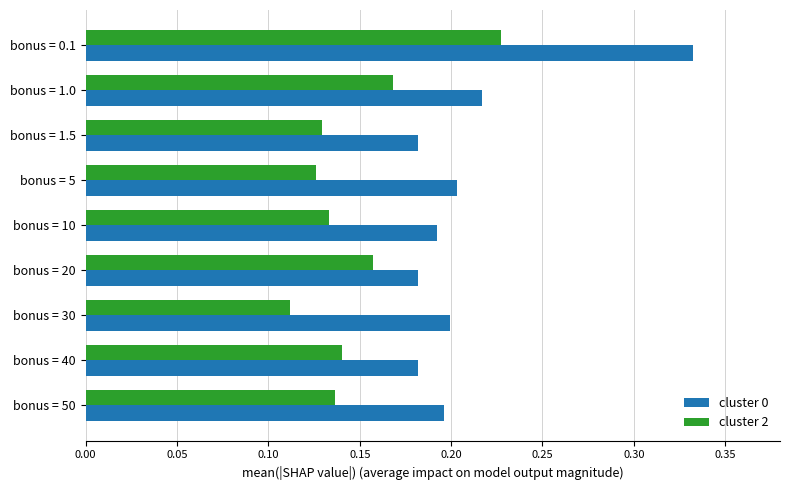

Rank the series by their average value, from highest to lowest.

cluster 0, cluster 2